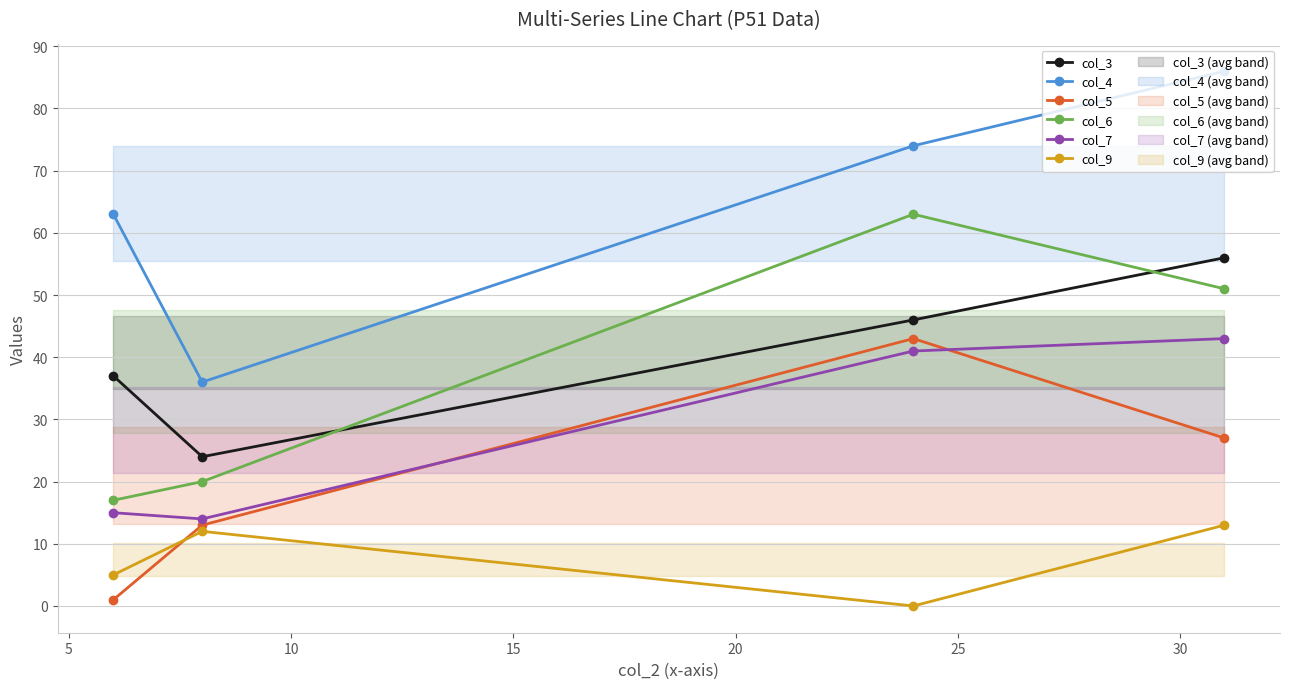

How many data points in col_7 are less than 41?

2